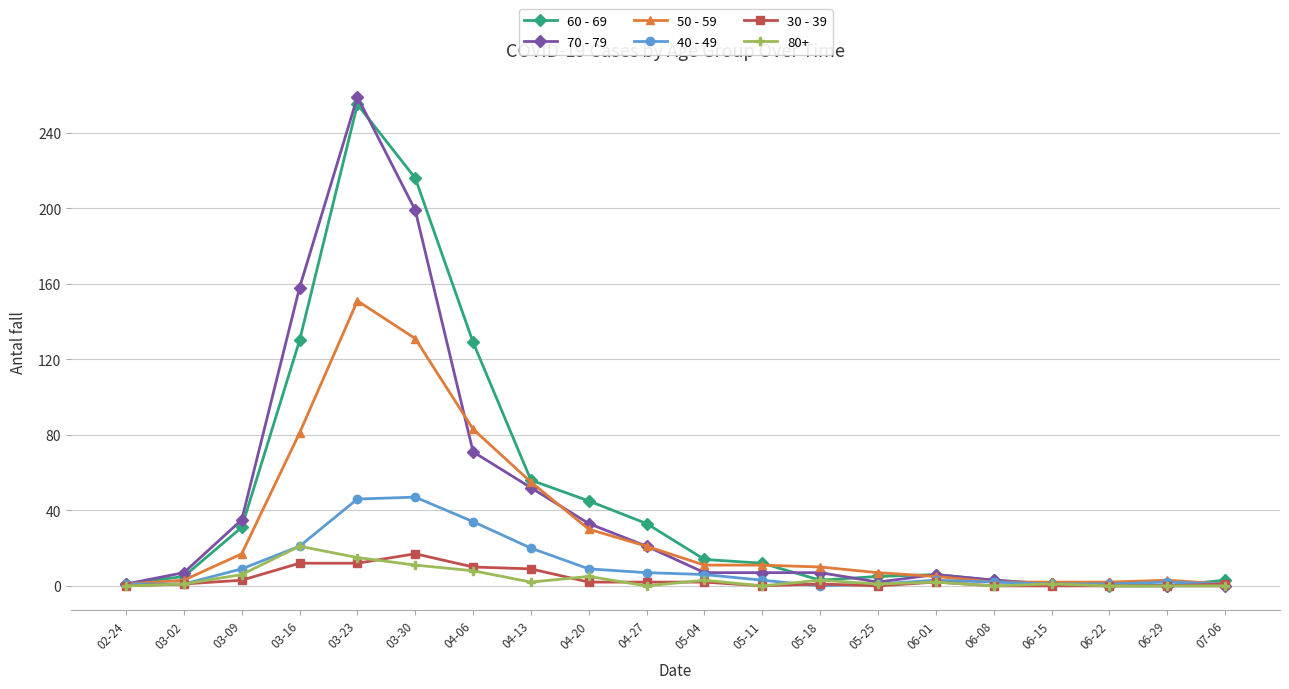

What is the total value across all series at 07-06?

6